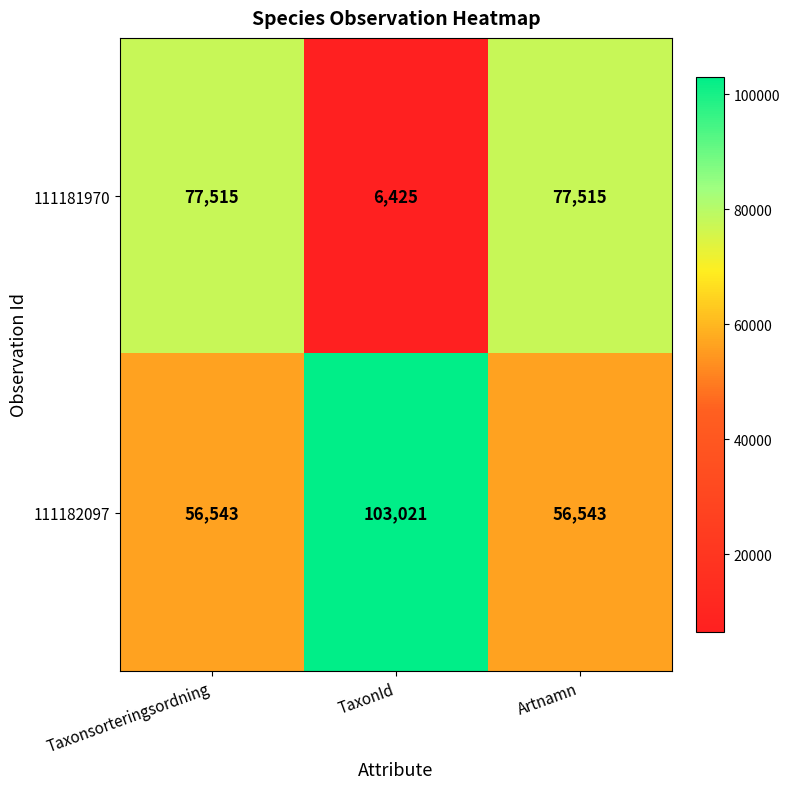

What is the sum of the 111181970 values at Taxonsorteringsordning and TaxonId?

83940